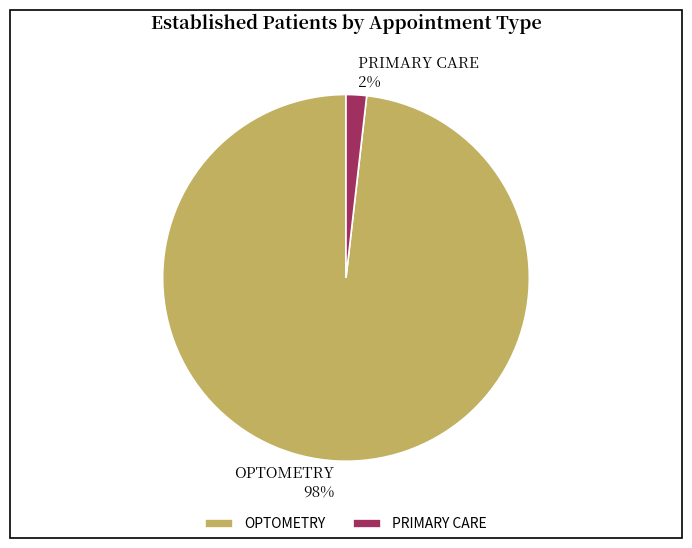

Is the sum of PRIMARY CARE and OPTOMETRY greater than half?

Yes